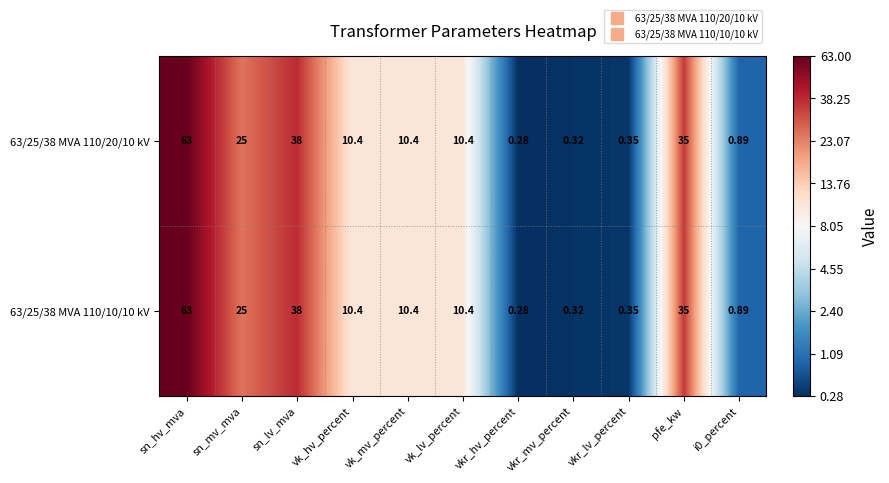

Is the value of 63/25/38 MVA 110/10/10 kV at sn_lv_mva greater than the value of 63/25/38 MVA 110/20/10 kV at sn_hv_mva?

No